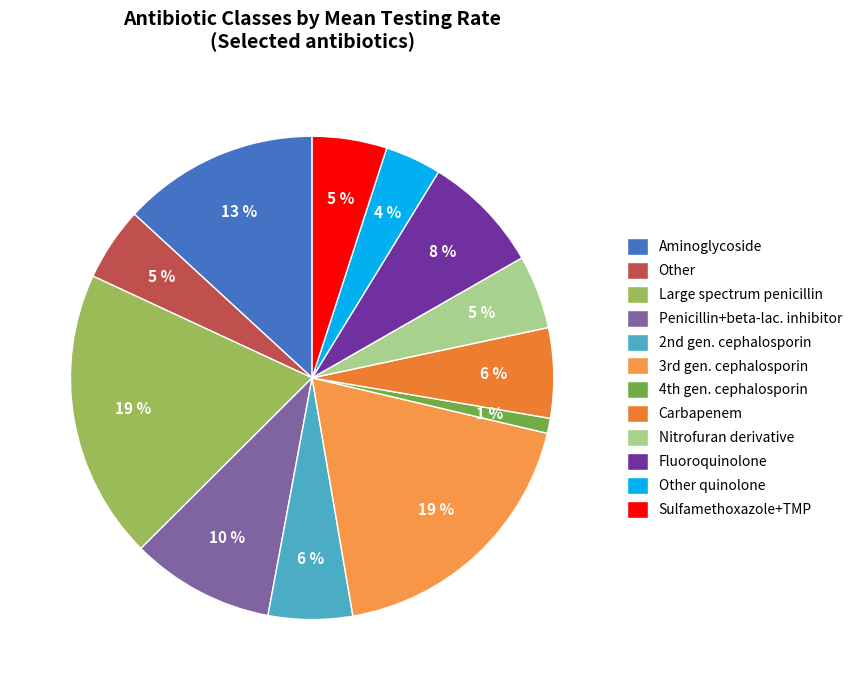

Which slice is the smallest?

4th gen. cephalosporin